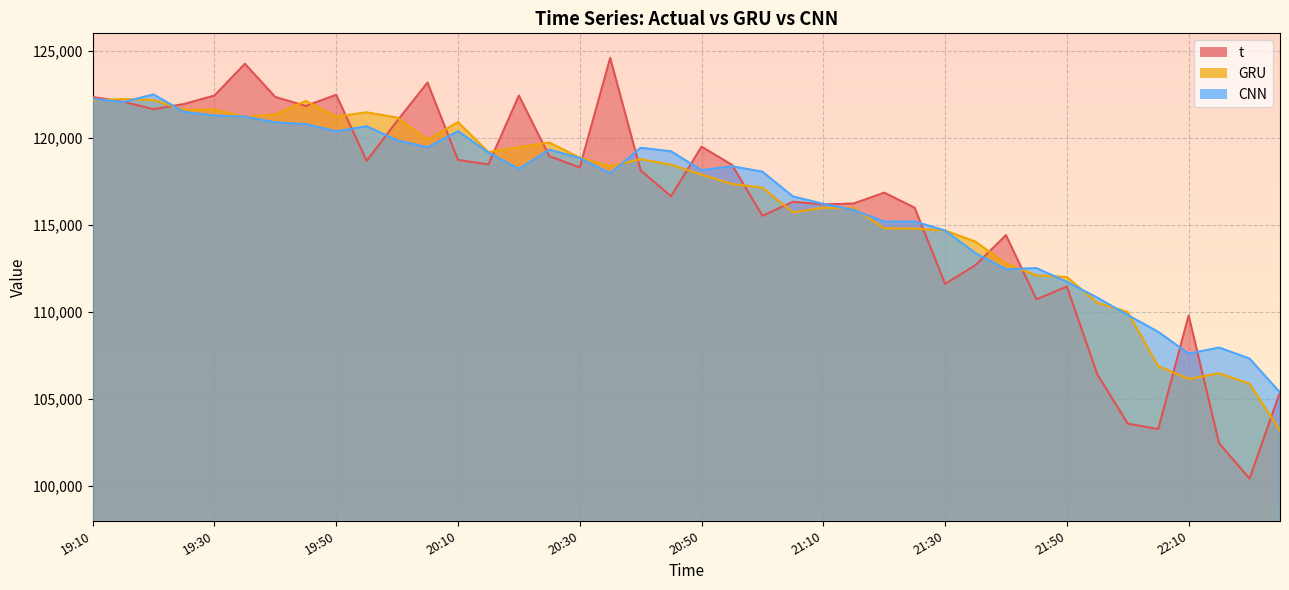

What is the maximum value shown in the chart?

124589.0